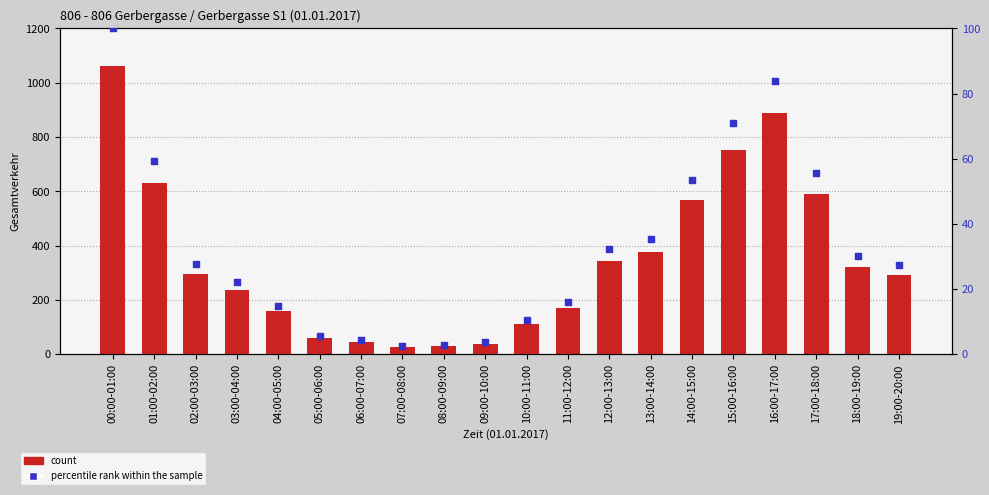

Which series reaches the minimum Y coordinate?

percentile rank within the sample